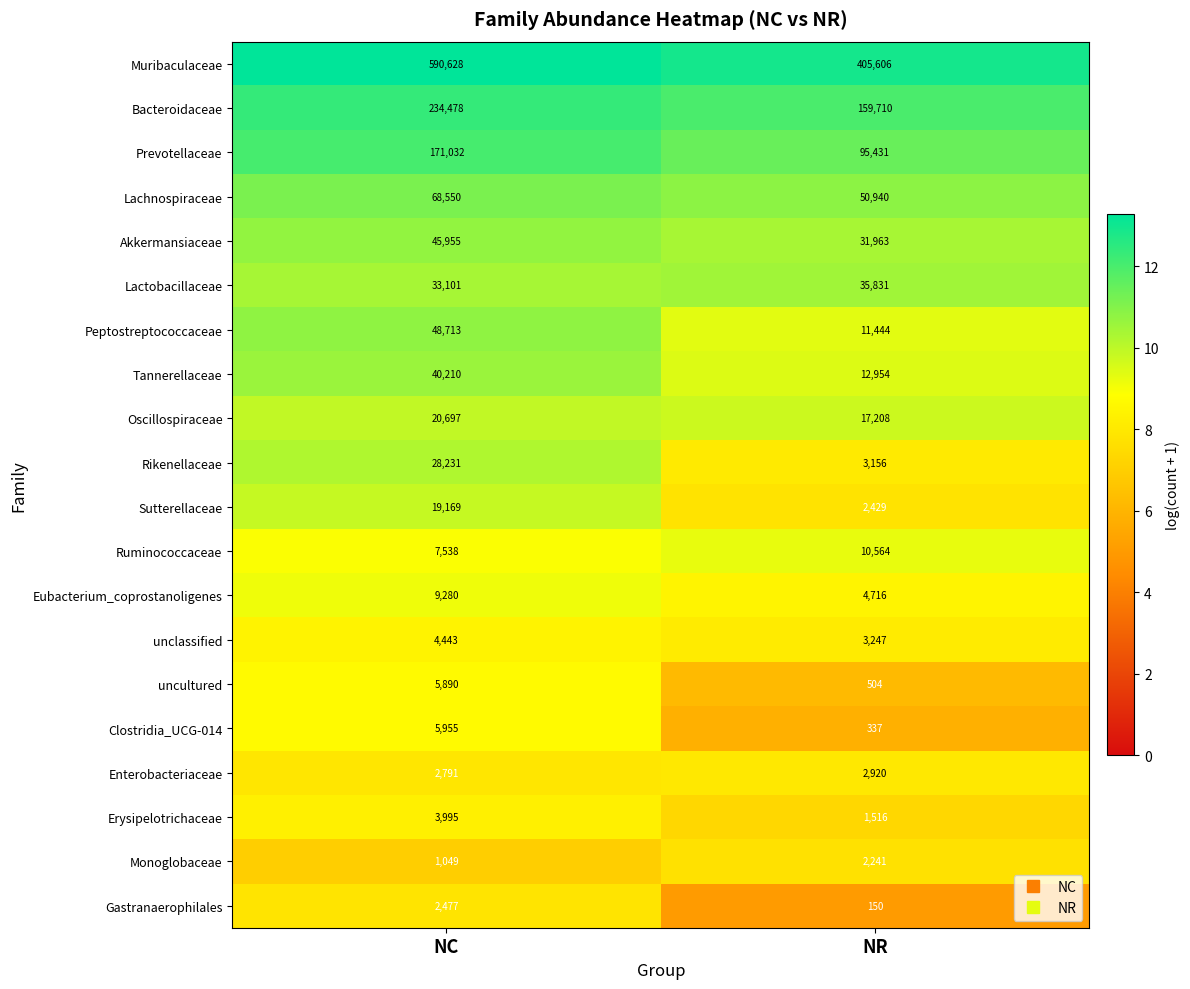

What is the sum of the Akkermansiaceae values at NR and NC?

77918